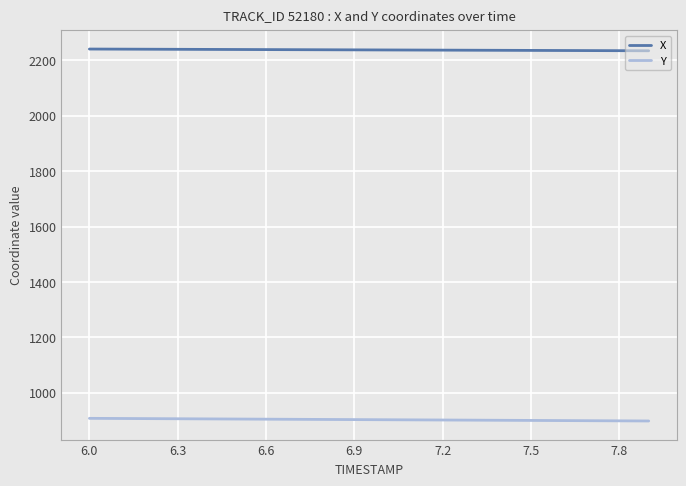

What is the highest value of the X series?

2240.8